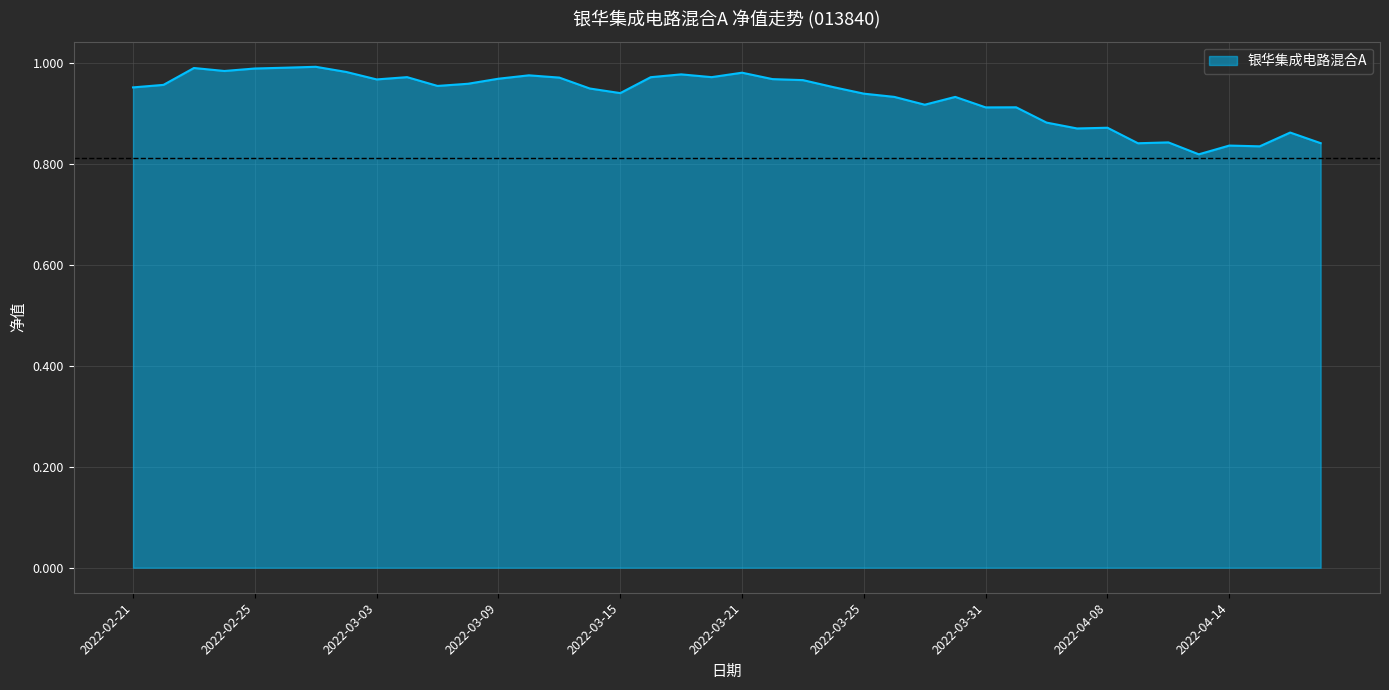

Which has a higher value, 2022-04-08 or 2022-04-14?

2022-04-08